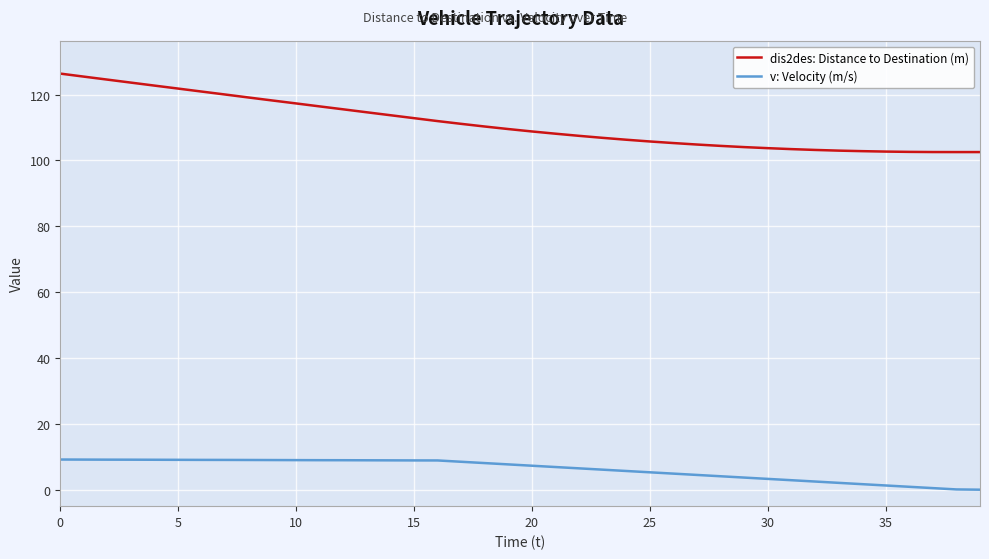

Rank the series by their average value, from lowest to highest.

v: Velocity (m/s), dis2des: Distance to Destination (m)